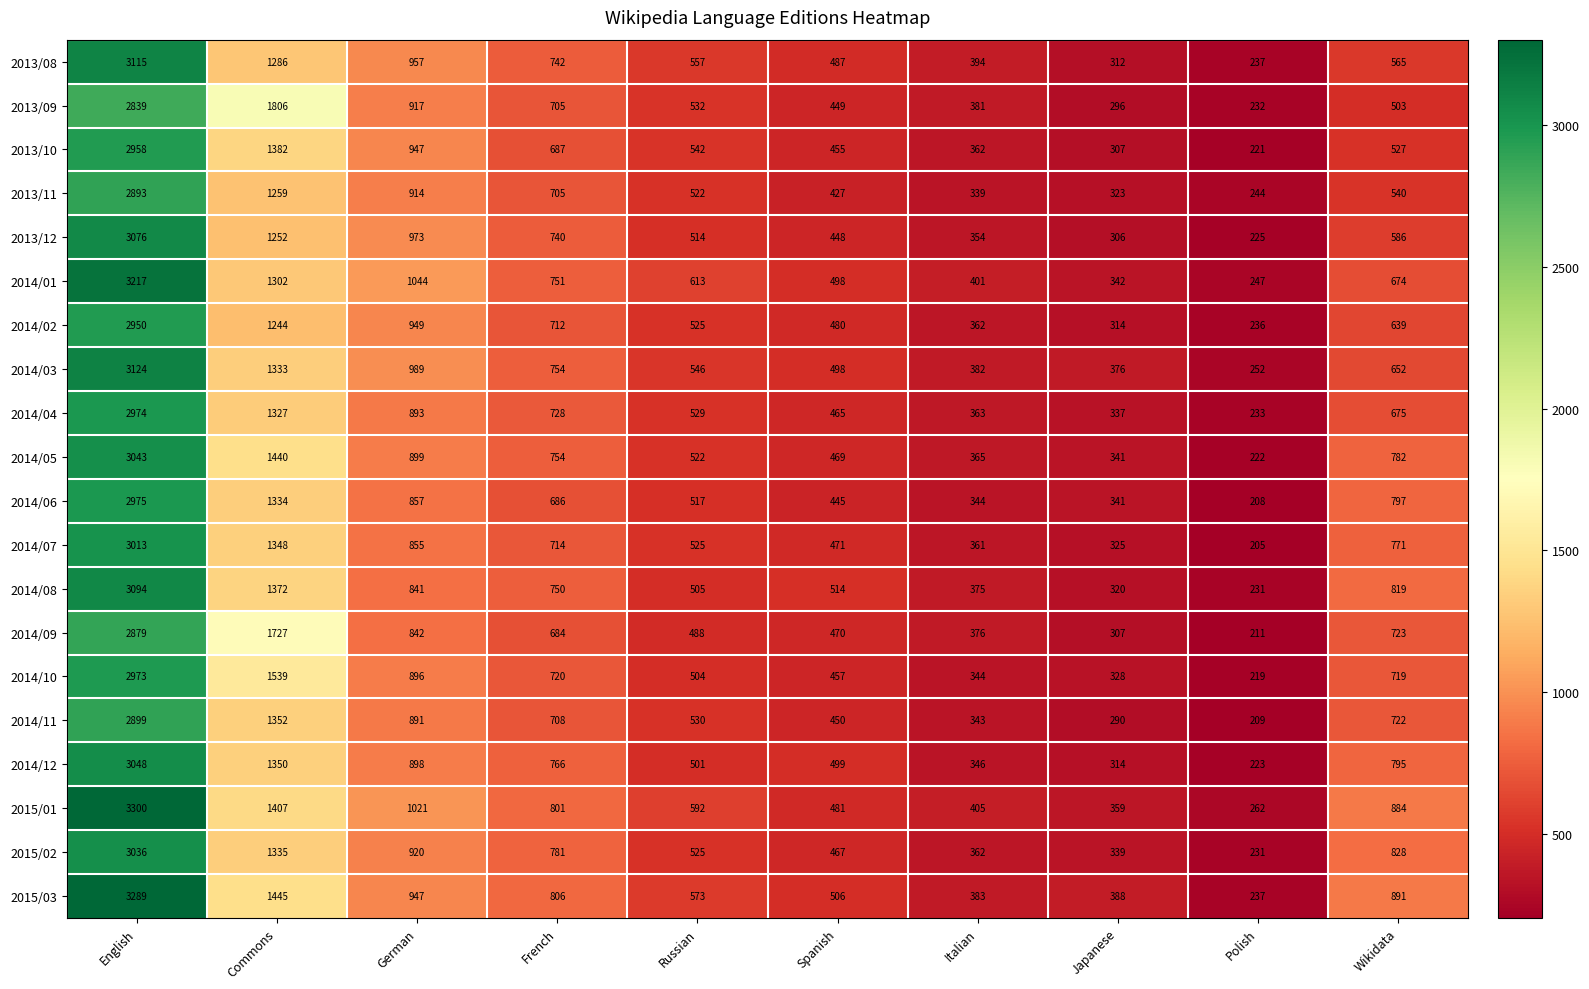

What is the sum of the 2013/11 values at French and German?

1619